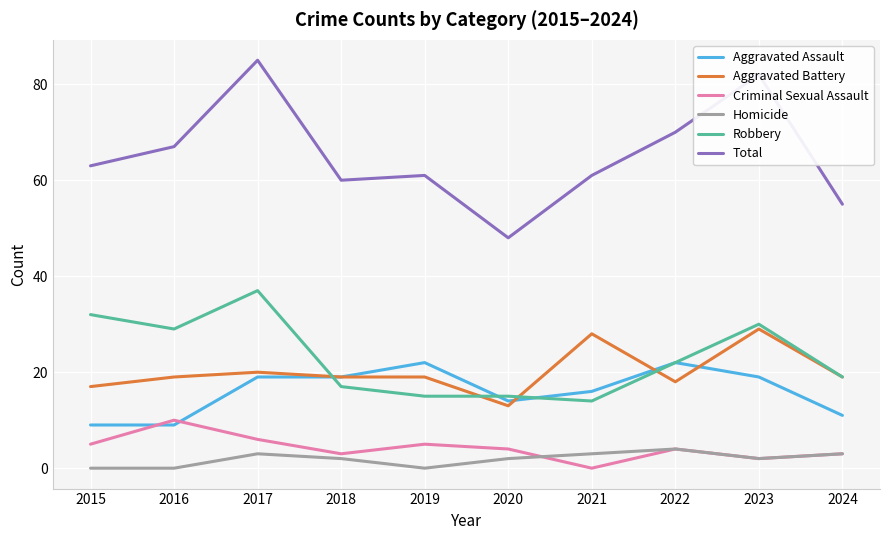

How many lines are shown in the chart?

6